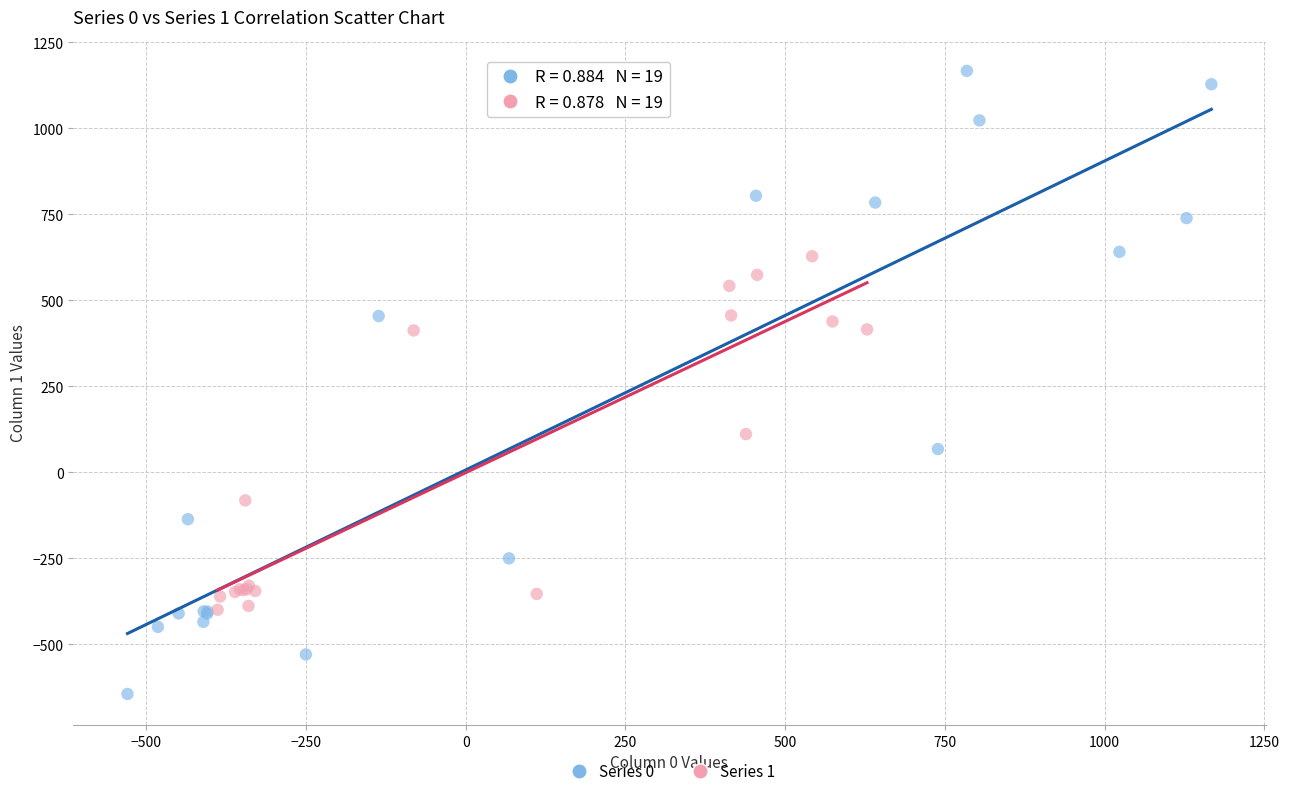

Which series contains the lowest Y value?

Series 0